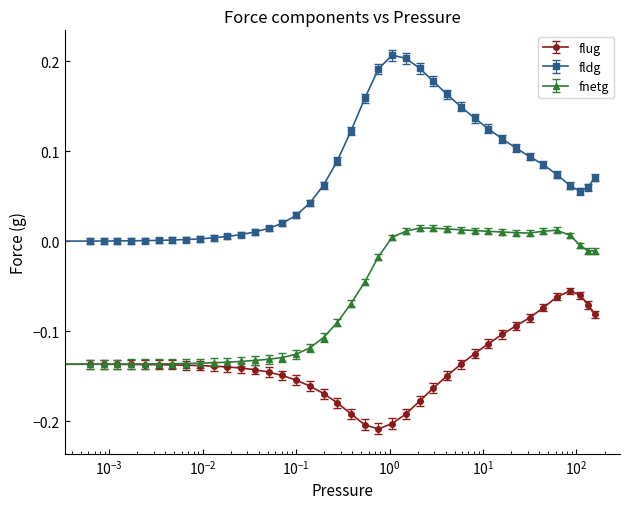

Which series has the largest total across all categories?

fldg